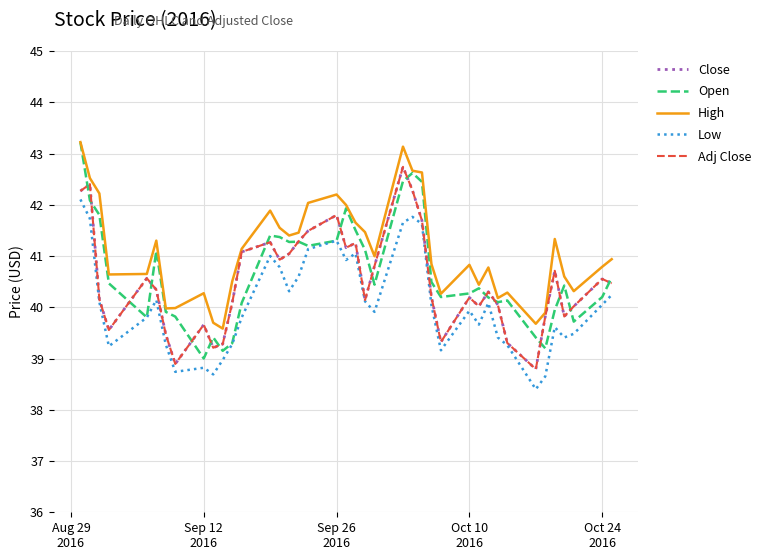

Reading left to right, what are all the values shown in this chart?

Close: 42.3	42.4	40.2	39.6	40.6	40.3	39.5	38.9	39.7	39.2	39.3	40.1	41.1	41.3	40.9	41.0	41.3	41.5	41.8	41.2	41.3	40.1	40.8	42.7	42.3	41.7	40.2	39.3	40.2	40.0	40.3	40.0	39.3	38.8	39.8	40.7	39.8	40.0	40.6	40.5
Open: 43.2	42.1	41.8	40.5	39.8	41.1	39.9	39.8	39.0	39.4	39.2	39.3	40.1	41.4	41.4	41.3	41.3	41.2	41.3	41.9	41.5	41.1	40.4	42.5	42.6	42.4	40.5	40.2	40.3	40.4	40.2	40.1	40.1	39.4	39.2	39.9	40.4	39.7	40.2	40.6
High: 43.2	42.5	42.2	40.6	40.7	41.3	40.0	40.0	40.3	39.7	39.6	40.5	41.1	41.9	41.5	41.4	41.5	42.0	42.2	42.0	41.7	41.5	41.0	43.1	42.7	42.6	40.8	40.3	40.8	40.4	40.8	40.2	40.3	39.7	39.9	41.3	40.6	40.3	40.8	40.9
Low: 42.1	41.7	40.1	39.2	39.8	40.1	39.3	38.7	38.8	38.7	39.0	39.3	39.8	41.0	40.8	40.3	40.6	41.1	41.3	40.9	41.1	40.1	39.9	41.7	41.8	41.6	40.0	39.2	39.9	39.7	40.1	39.4	39.3	38.4	38.7	39.6	39.4	39.5	40.0	40.2
Adj Close: 42.3	42.4	40.2	39.6	40.6	40.3	39.5	38.9	39.7	39.2	39.3	40.1	41.1	41.3	40.9	41.0	41.3	41.5	41.8	41.2	41.3	40.1	40.8	42.7	42.3	41.7	40.2	39.3	40.2	40.0	40.3	40.0	39.3	38.8	39.8	40.7	39.8	40.0	40.6	40.5